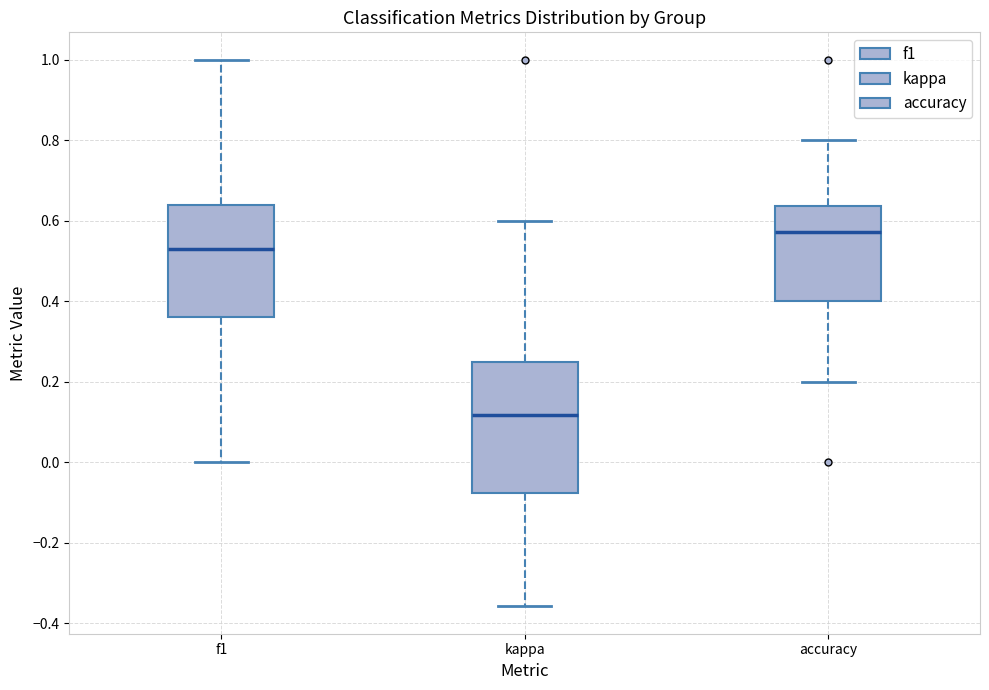

Which box's median line is the highest?

accuracy